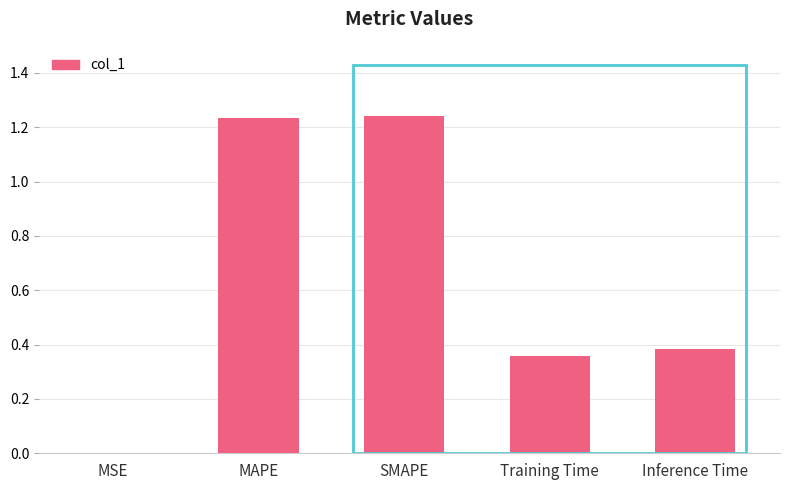

Are the bars horizontal?

No